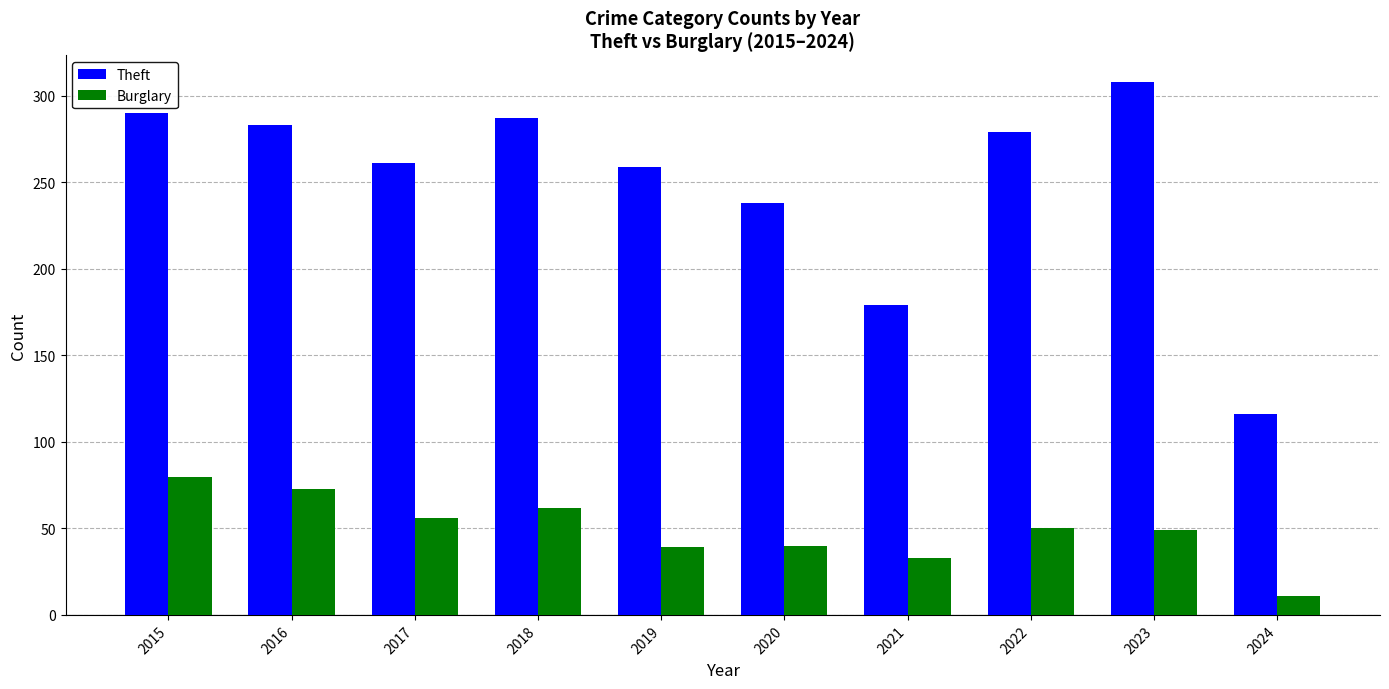

The Burglary series shows 73 at 2016. True or false?

True